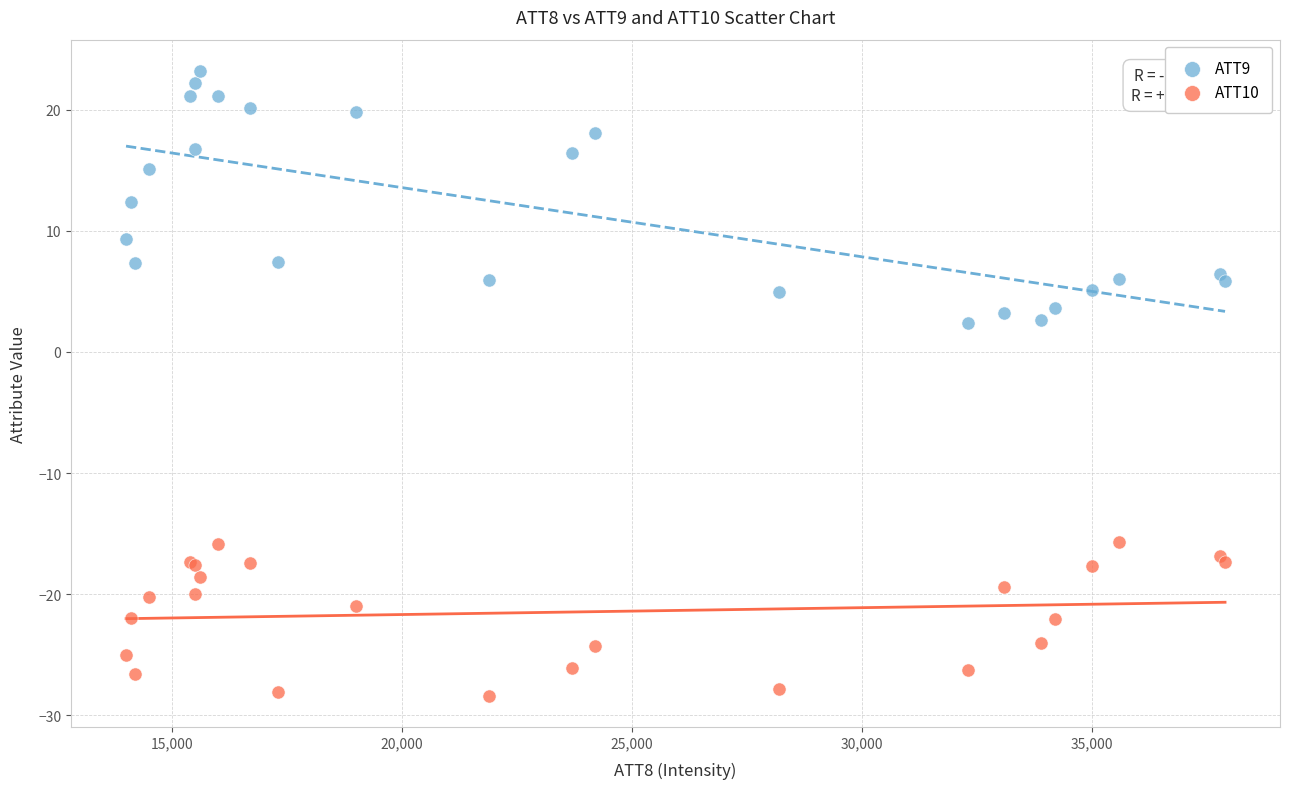

Which series reaches the minimum Y coordinate?

ATT10